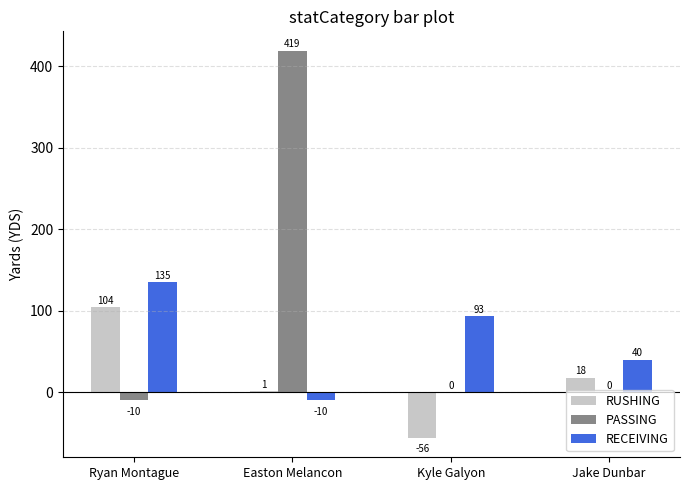

At which category does the chart reach its peak across all series?

Easton Melancon